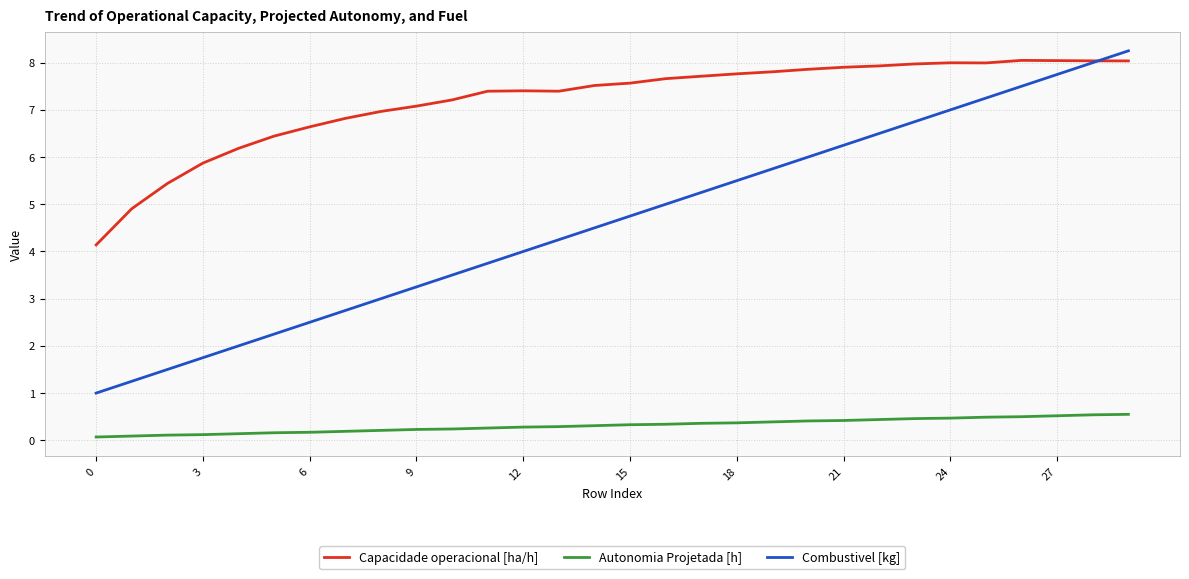

What is the average value of the Combustivel [kg] series?

4.6